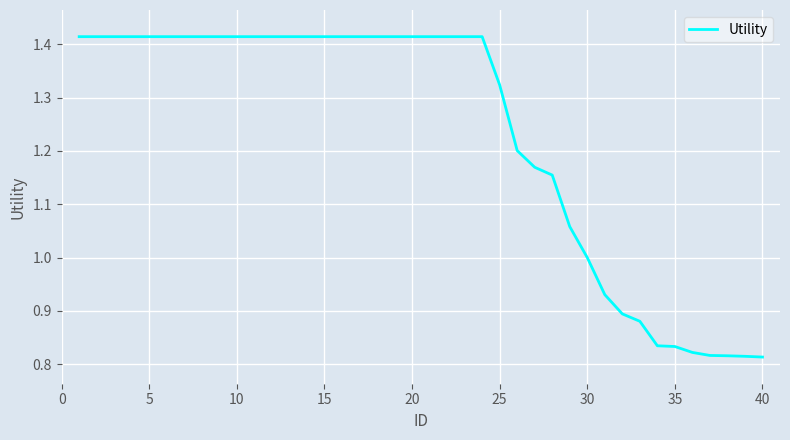

How many distinct data groups are displayed?

1